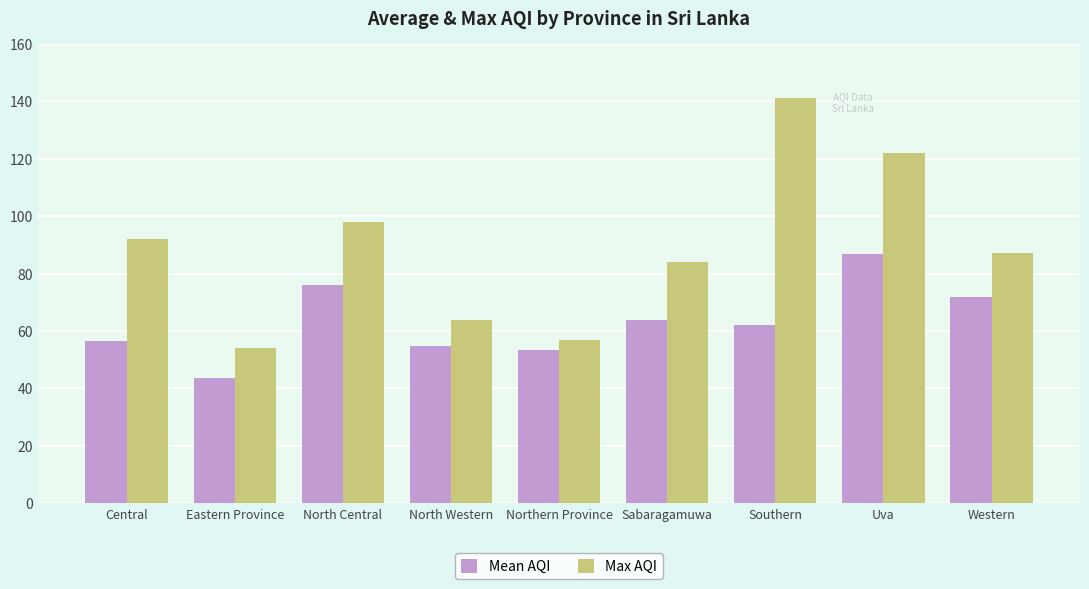

Rank the series by their maximum value, from highest to lowest.

Max AQI, Mean AQI